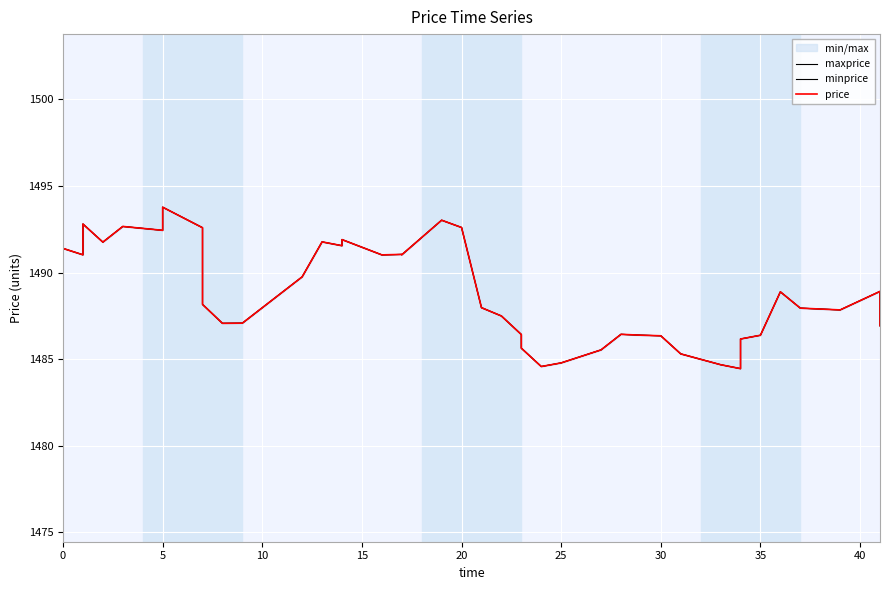

How many lines are shown in the chart?

3